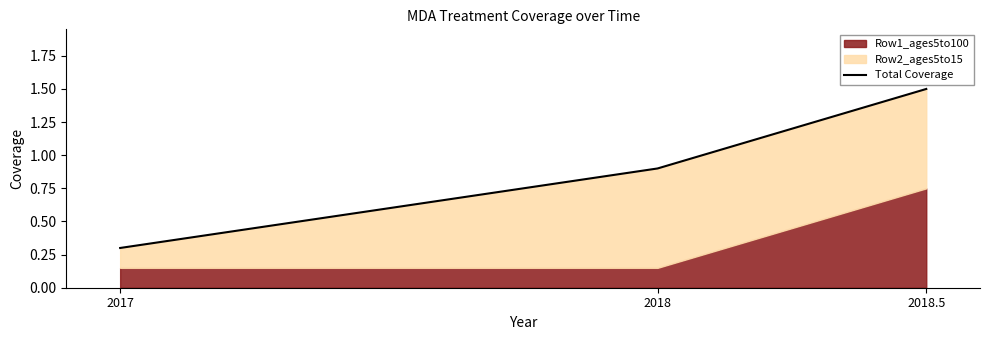

Approximately how many times larger is the value at 2018 compared to 2018.5?

0.6